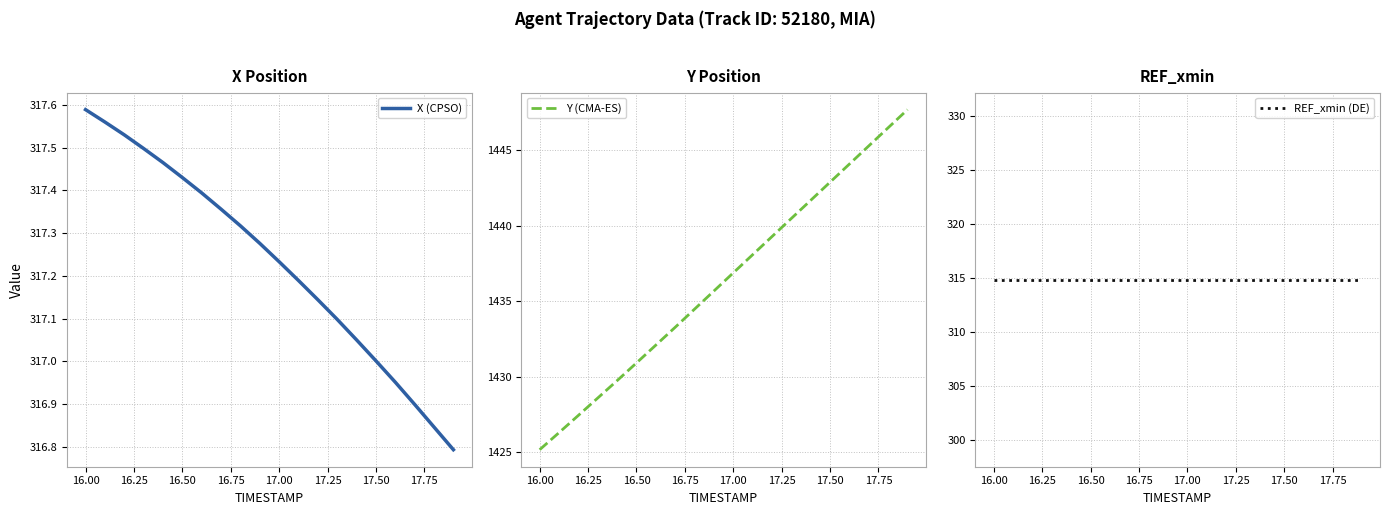

What is the lowest value of the Y (CMA-ES) series?

1425.2